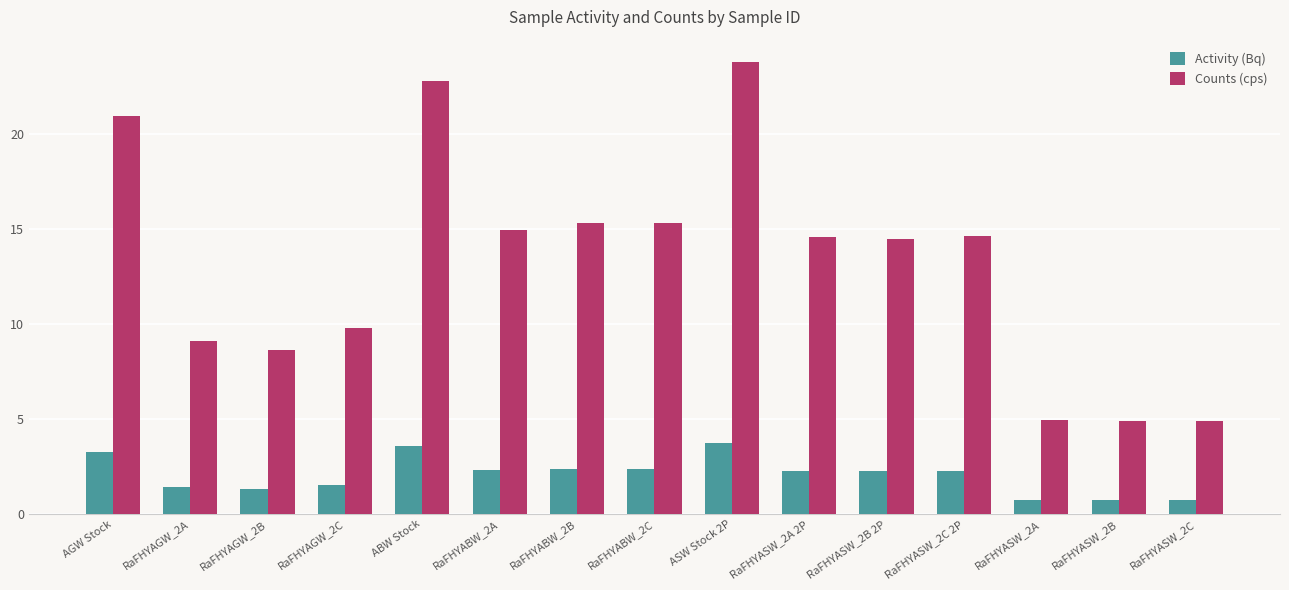

List the series in order of their overall mean, lowest first.

Activity (Bq), Counts (cps)